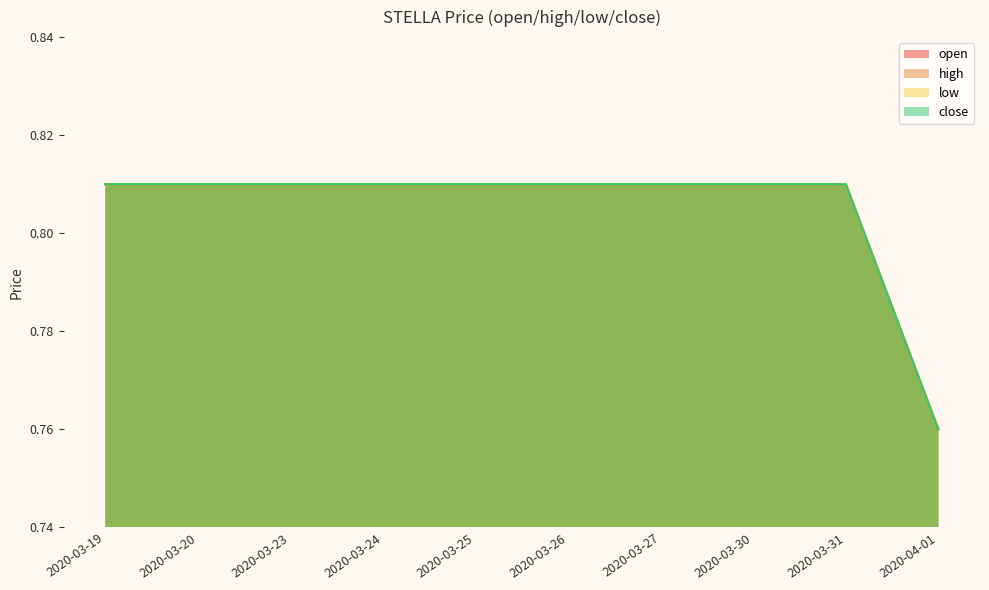

At which category does the chart reach its peak across all series?

2020-03-19